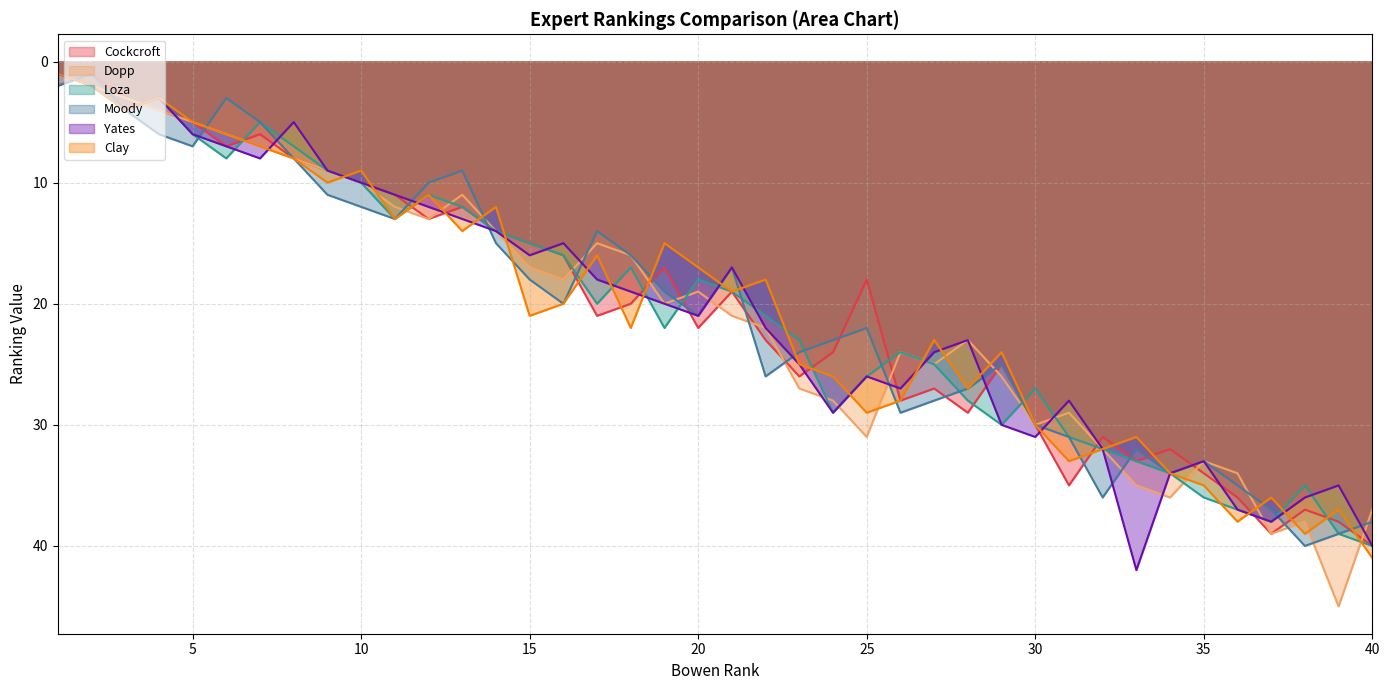

What is the sum of all Moody values?

820